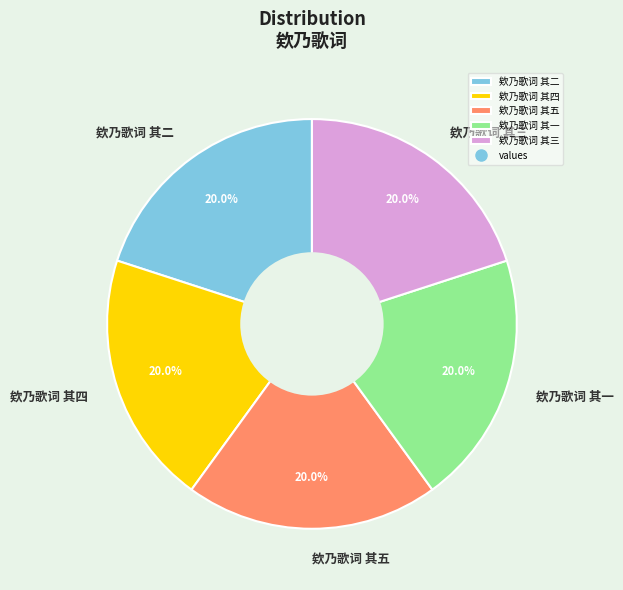

Is it true that 欸乃歌词 其四 is 10% of the pie?

False